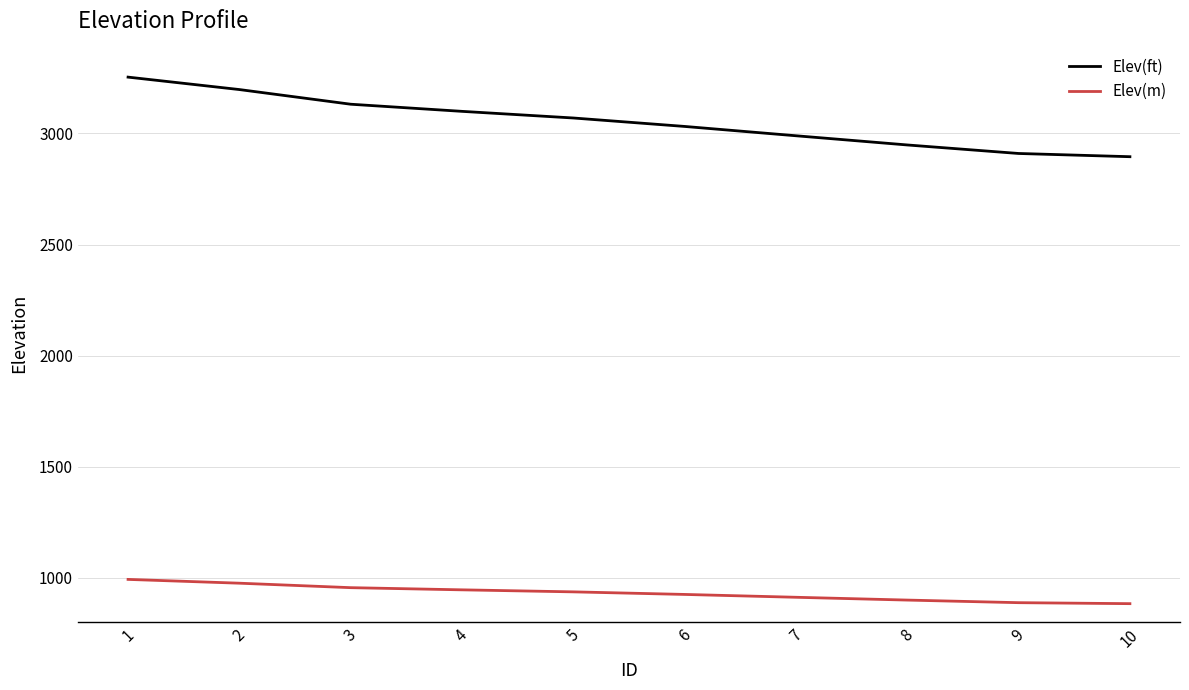

True or false: Elev(ft) and Elev(m) intersect in this chart.

False